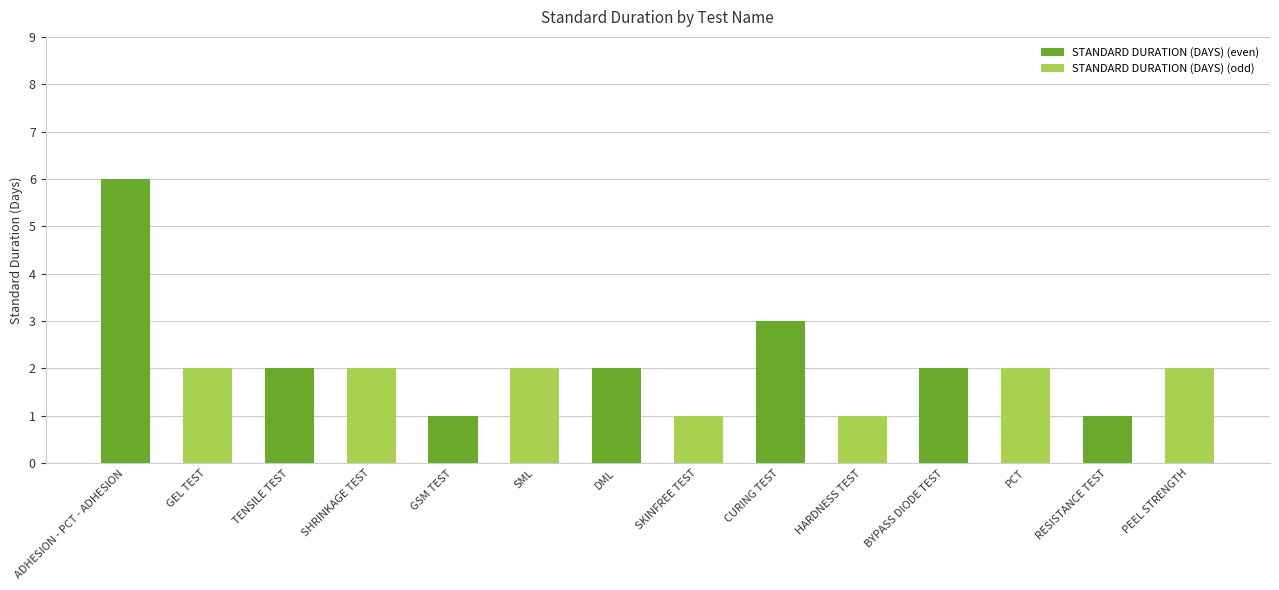

How many data points does each series have?

14